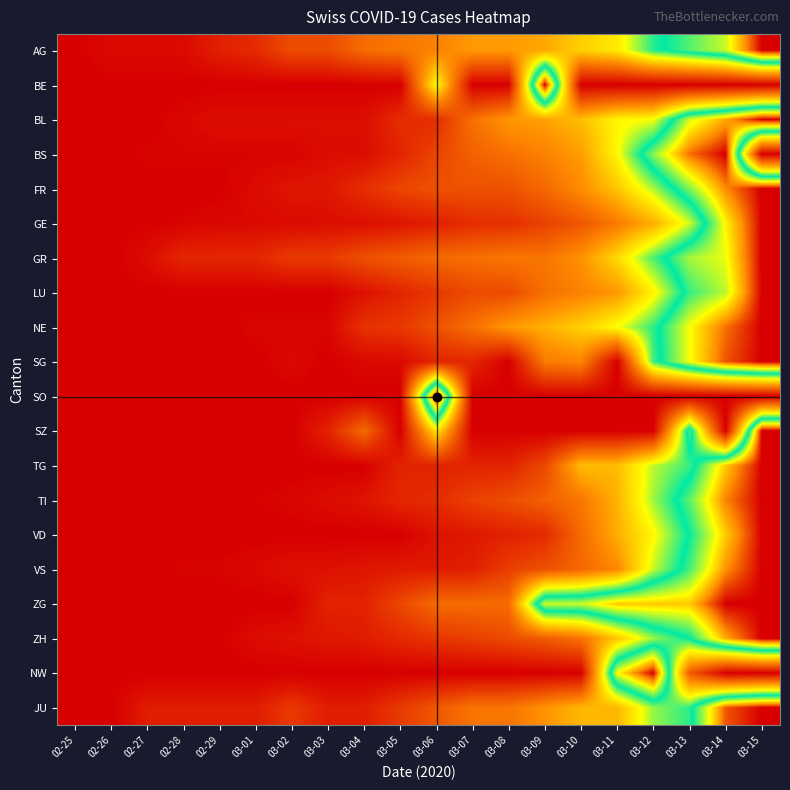

How many data points does each series have?

20